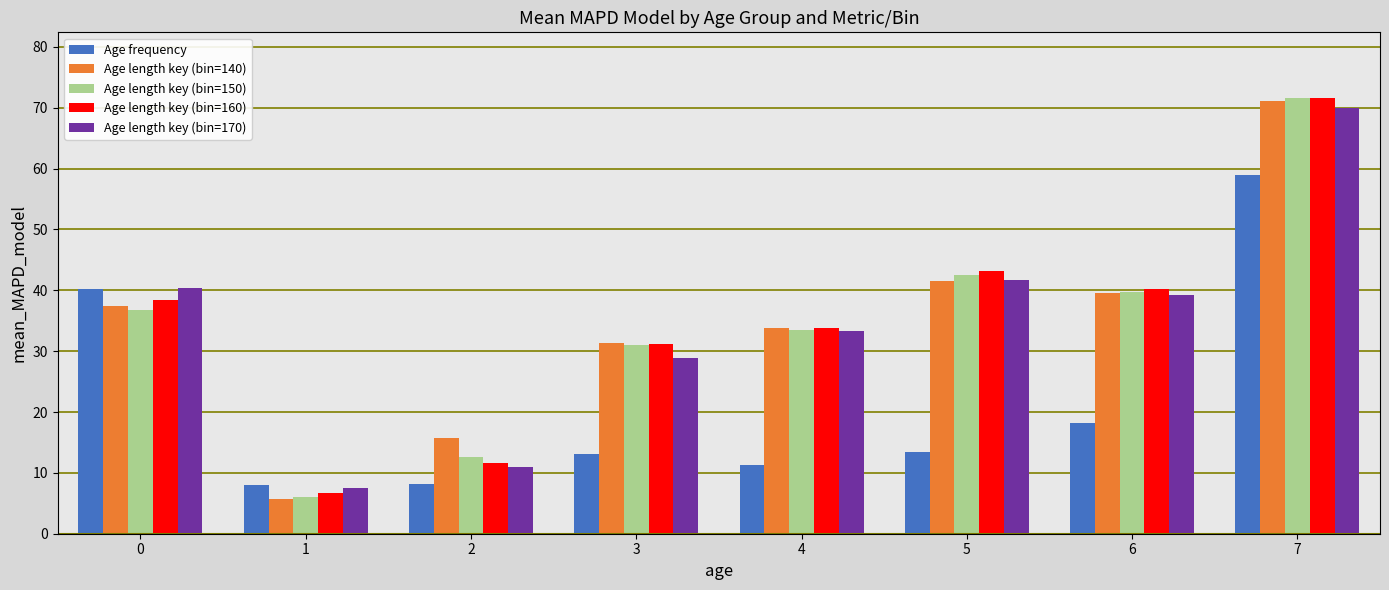

Does the chart contain any negative values?

No